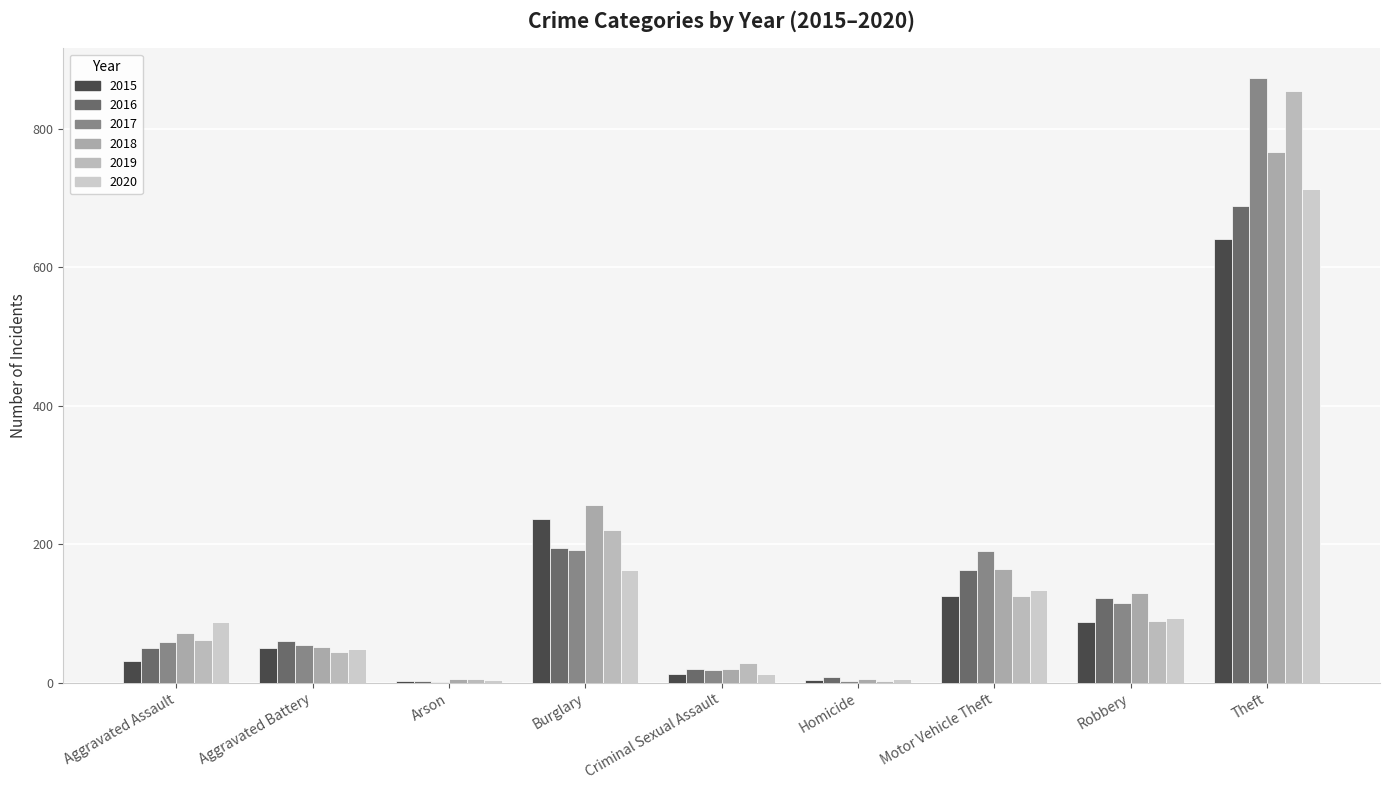

What are all the series names shown in the legend?

2015, 2016, 2017, 2018, 2019, 2020